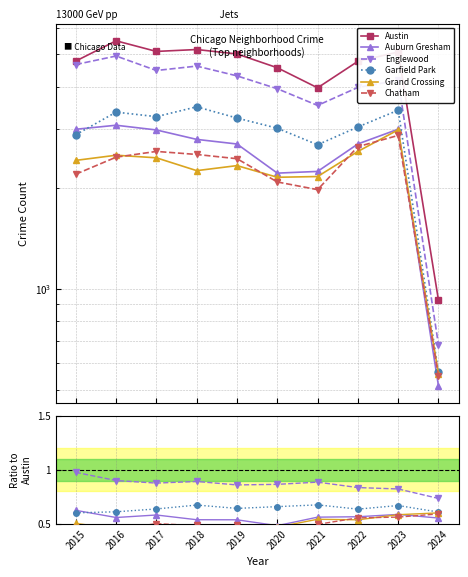

At which category is the sum across all series the highest?

2016